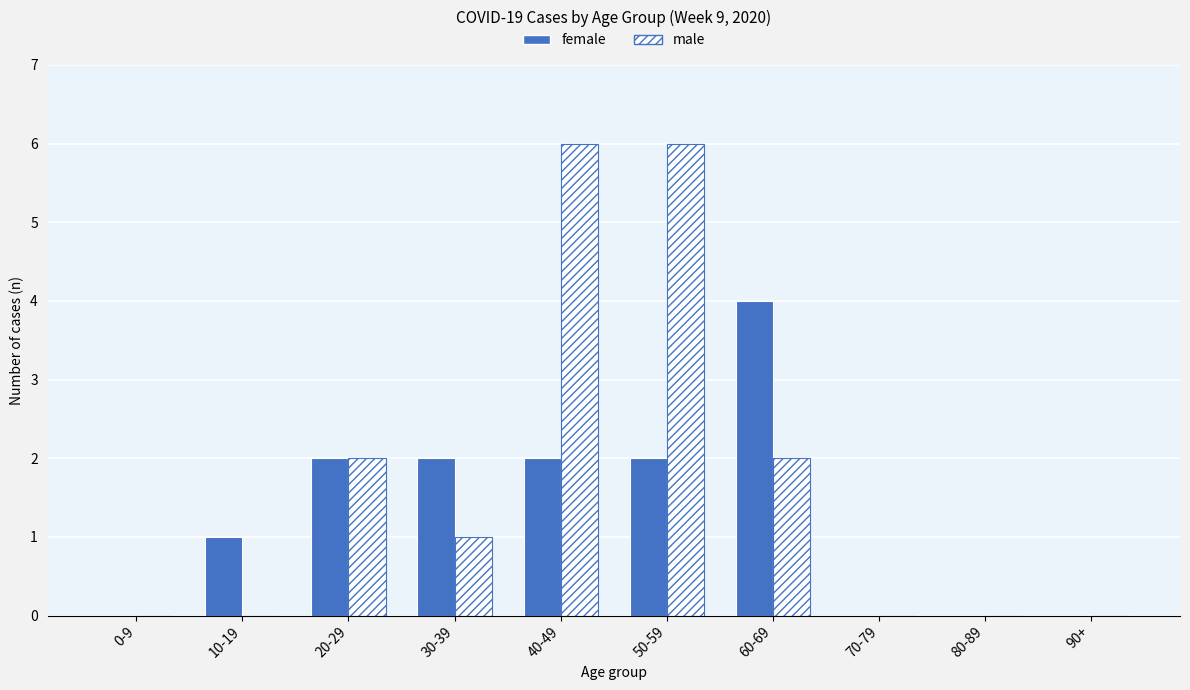

Which series has the largest total across all categories?

male